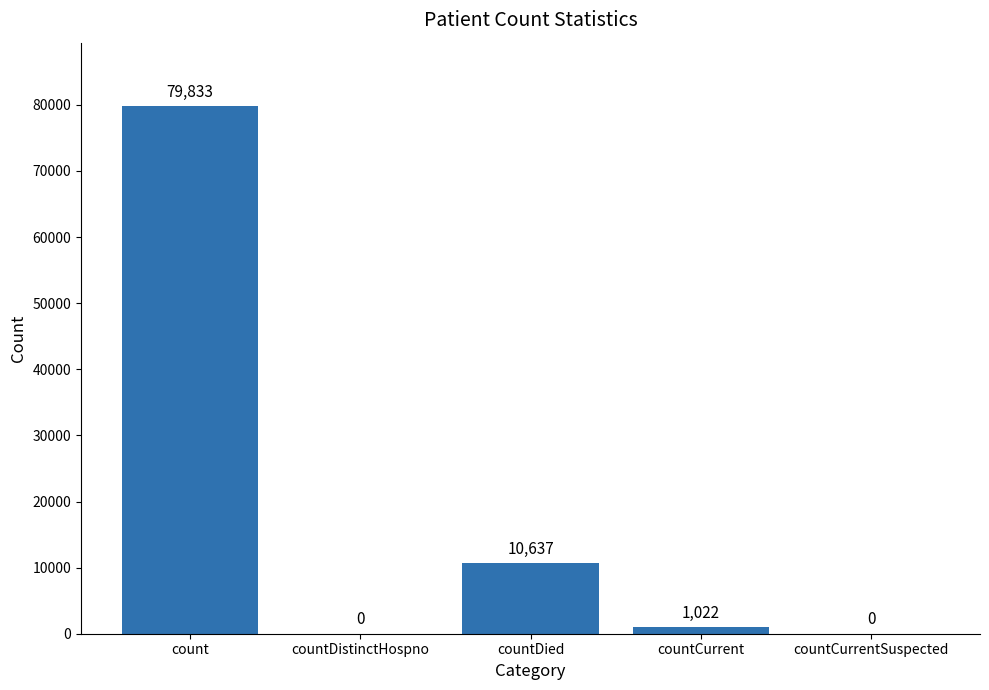

At which category does the chart reach its peak across all series?

count